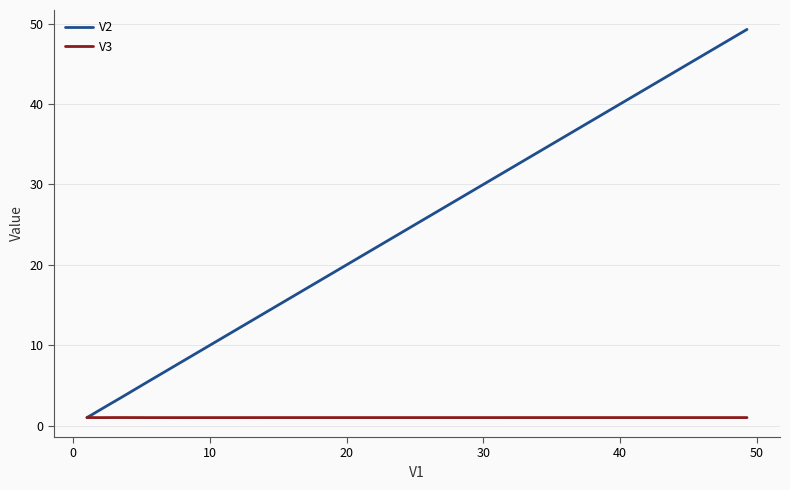

What is the average value of the V2 series?

6.6